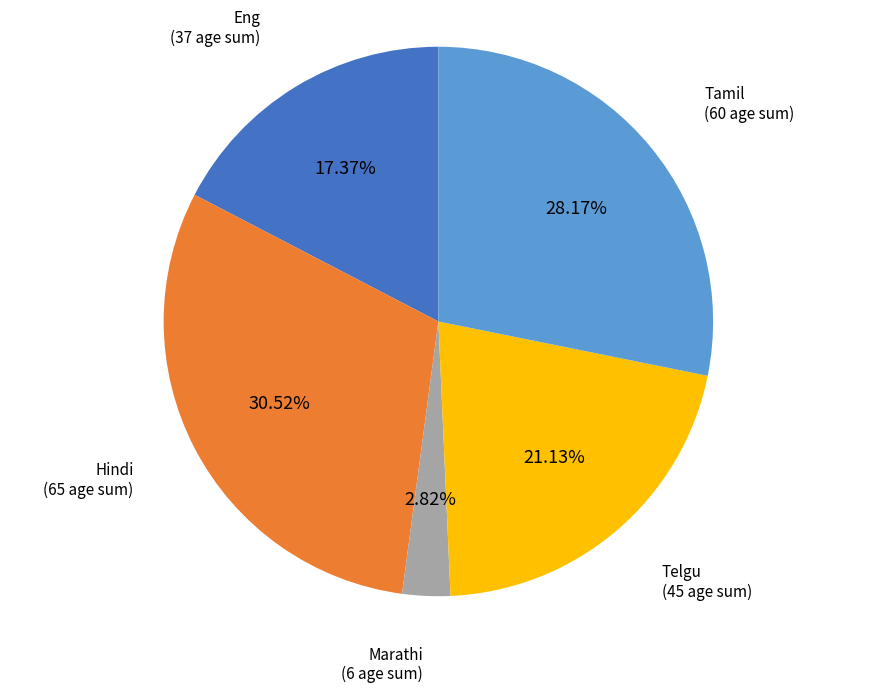

Does Hindi account for over 50% of the chart?

No